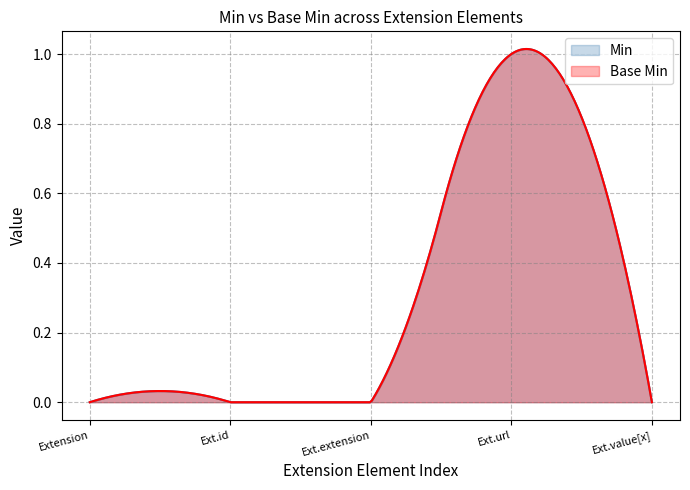

Which category has the lowest value across all series?

Extension